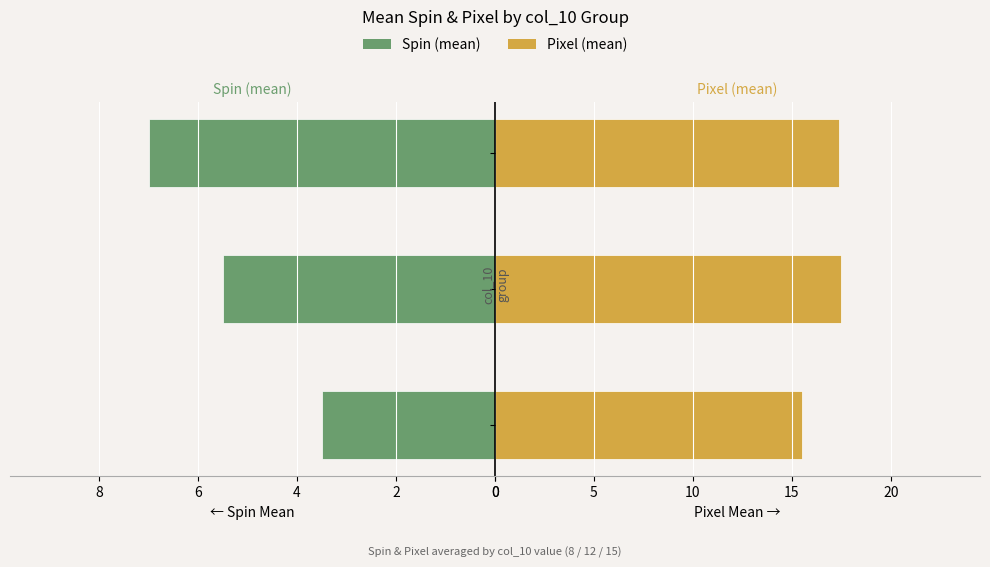

What is the average value of the Pixel (mean) series?

16.8